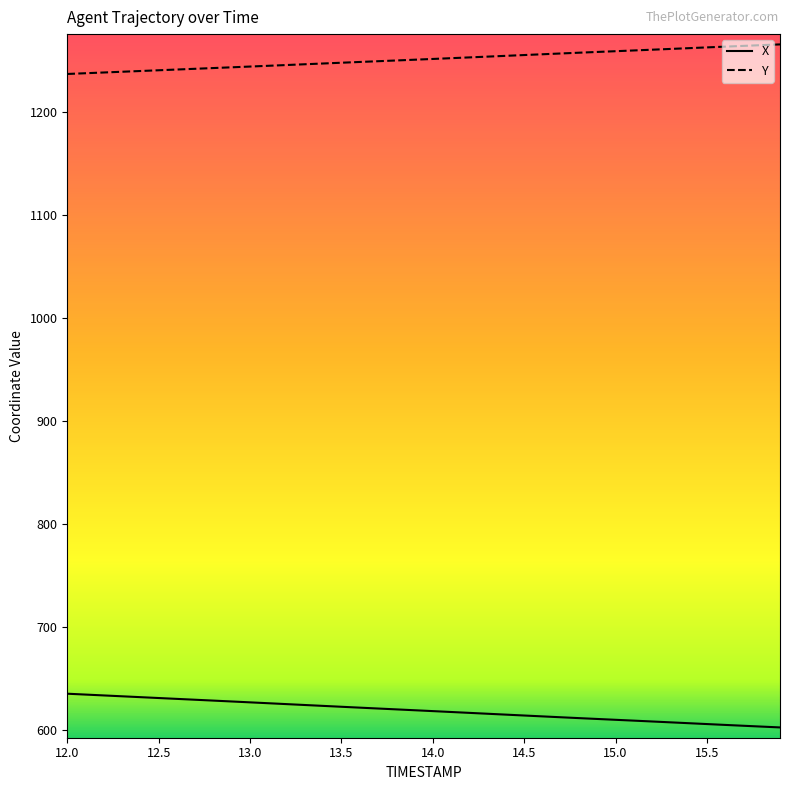

True or false: X and Y intersect in this chart.

False